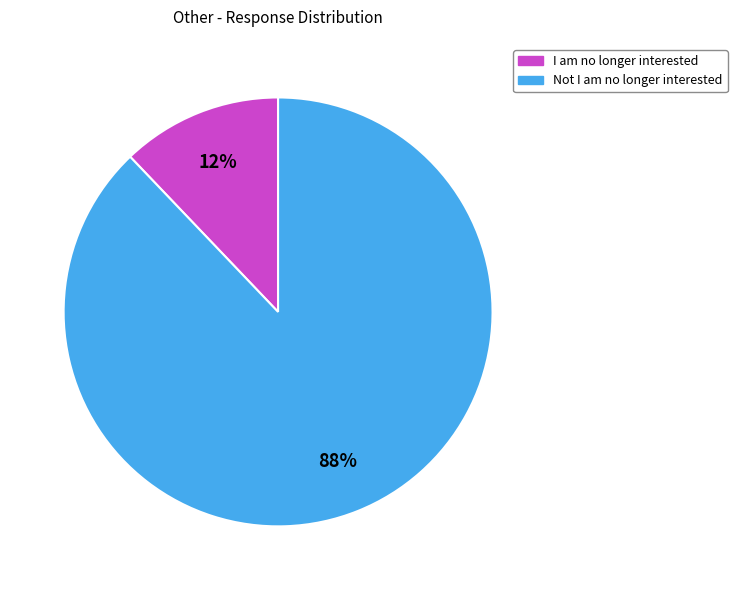

To the nearest percent, what portion does Not I am no longer interested represent?

88%